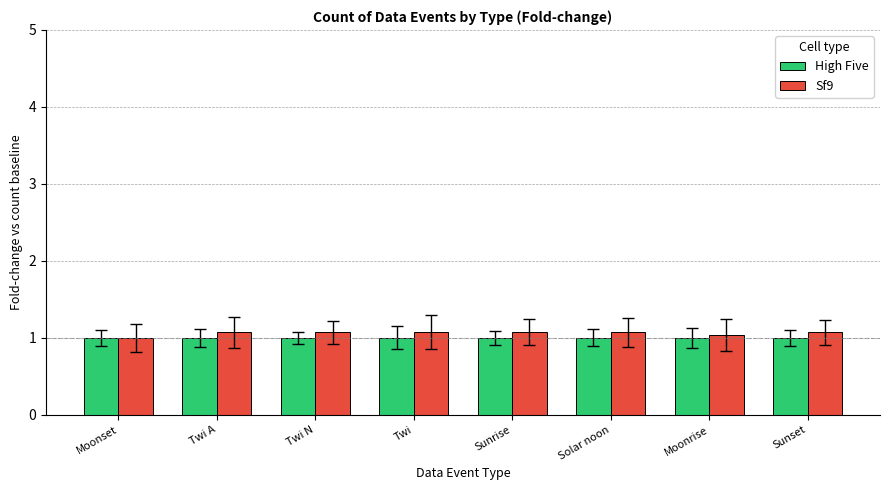

Which series has the largest range (max minus min)?

Sf9